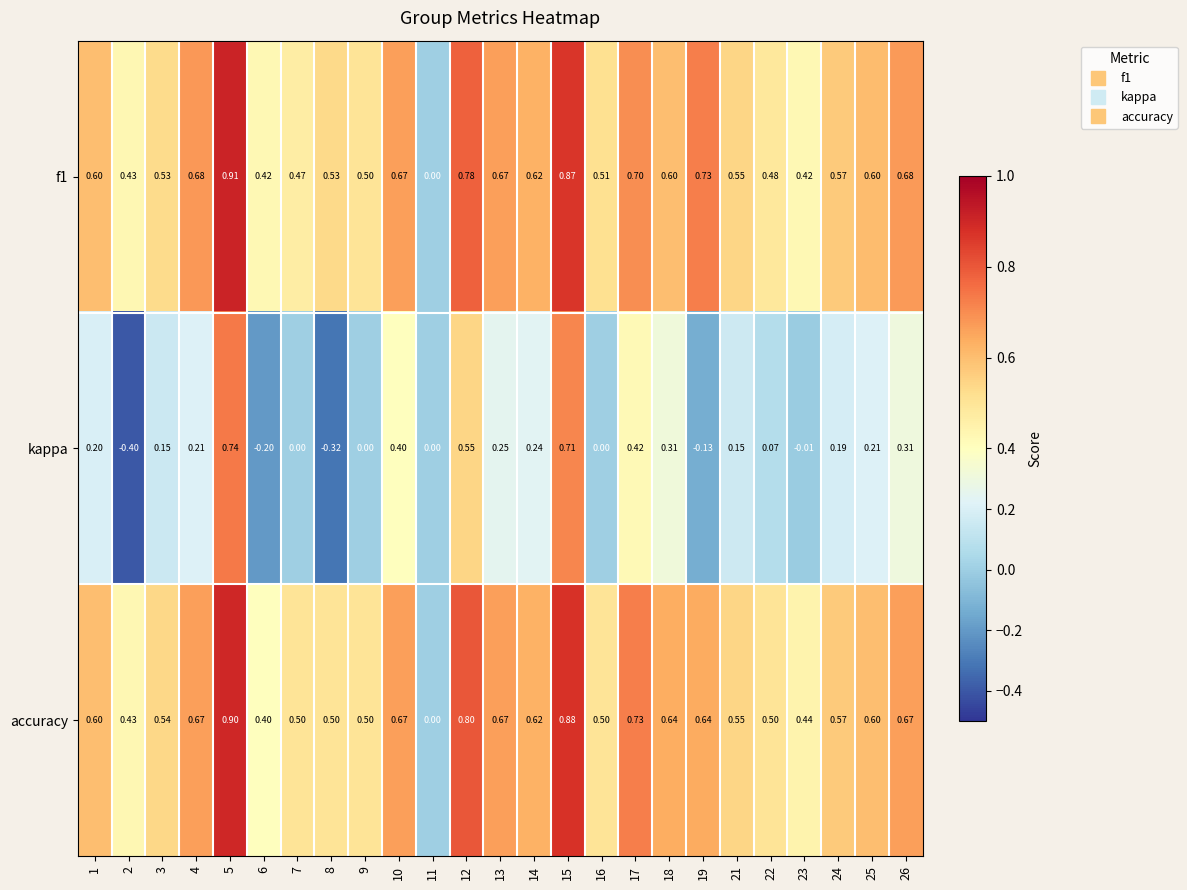

How many data points in accuracy are above 0?

24